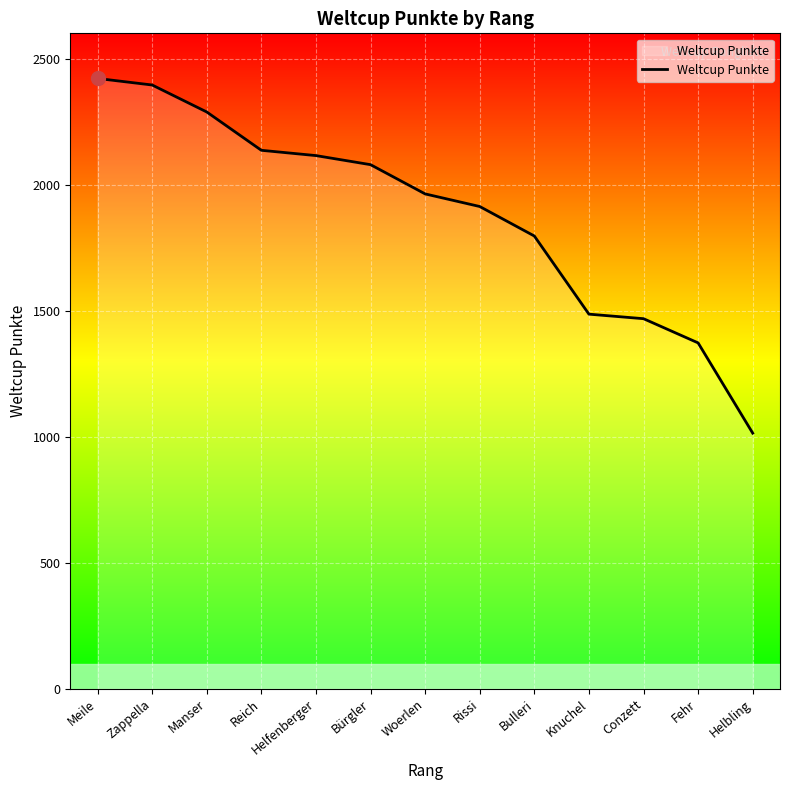

Which has a higher value, Meile or Helbling?

Meile